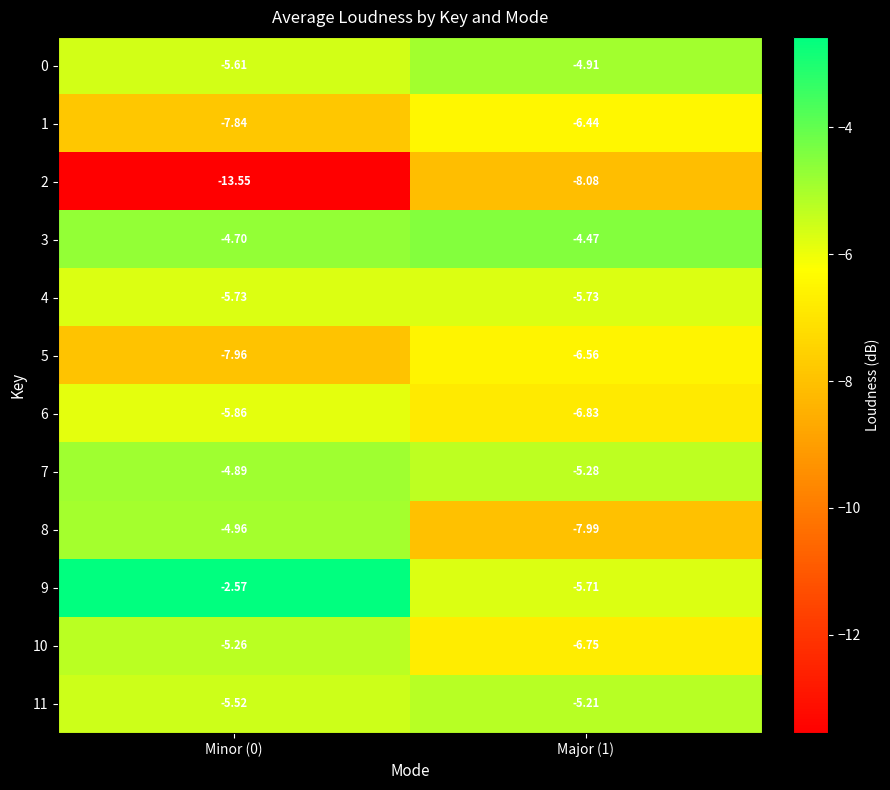

Is the value of 8 at Minor (0) greater than the value of 0 at Major (1)?

No